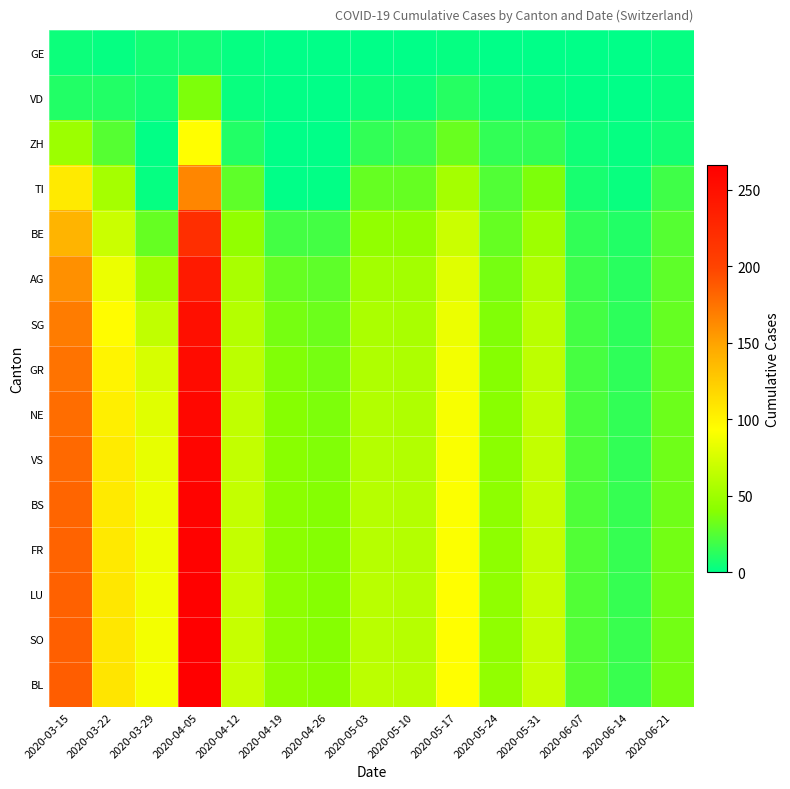

What is the maximum value shown in the chart?

266